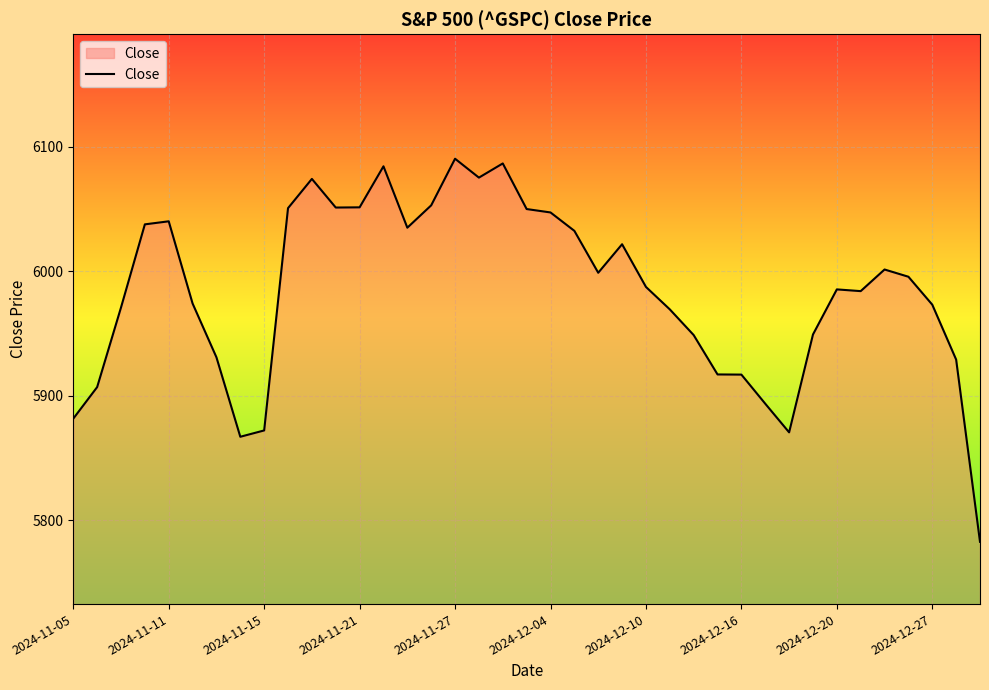

What is the difference between the maximum and minimum values?

307.5